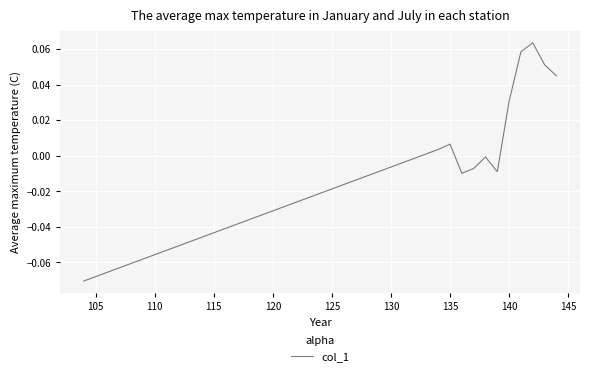

What is the difference between the second highest and minimum values?

0.1